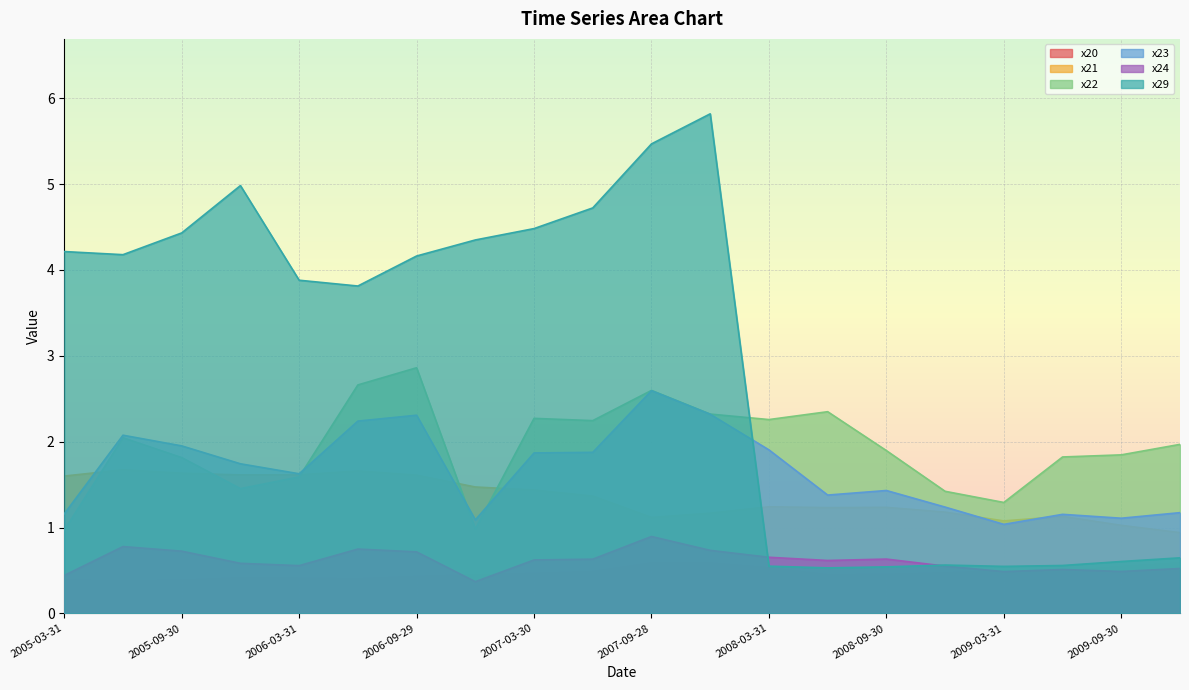

At how many categories does at least one series exceed 0?

20